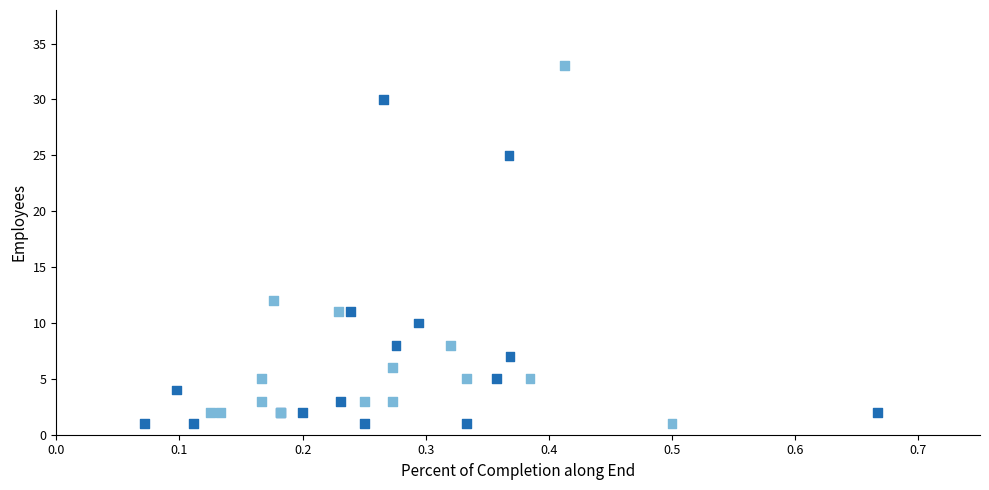

What Y value in the scatter plot is closest to 17?

12